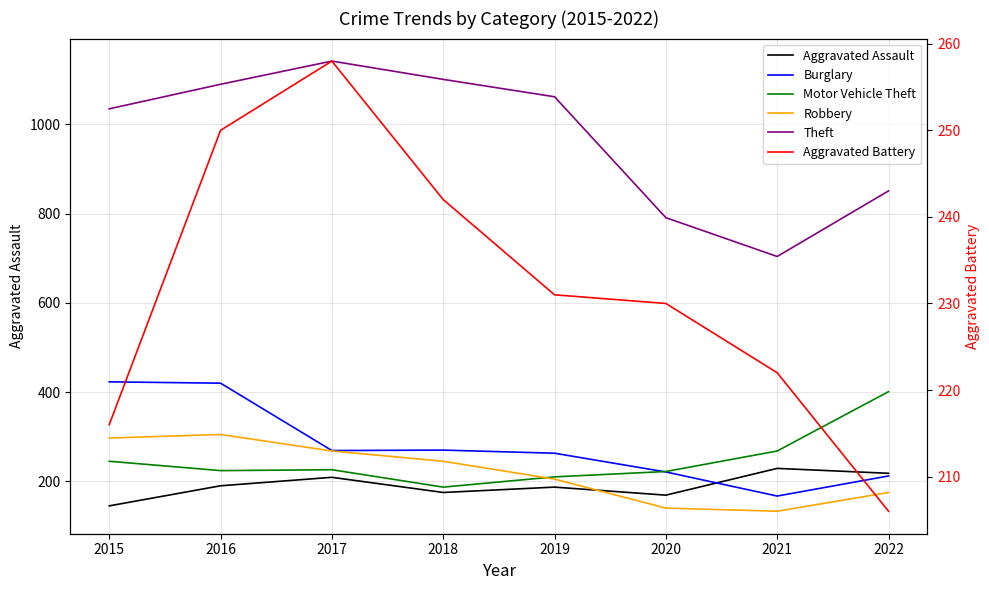

What is the average value of the Motor Vehicle Theft series?

248